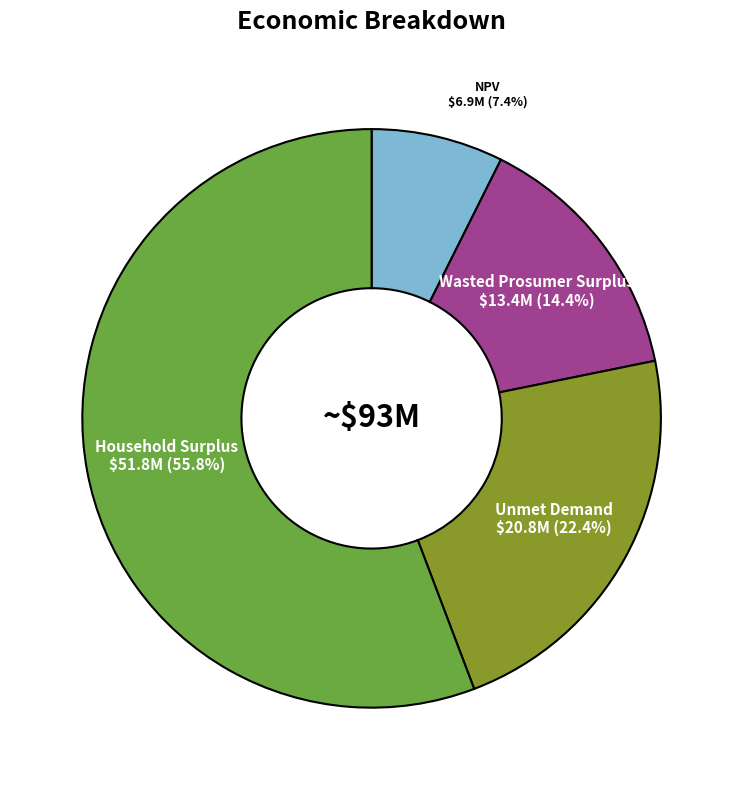

Does any single category account for the majority?

Yes